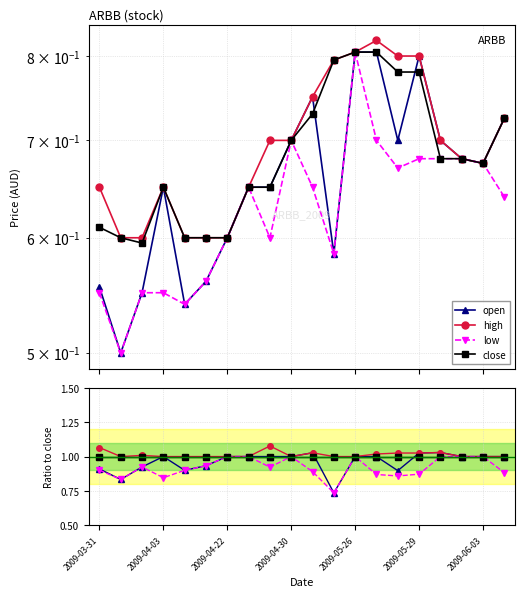

Rank the series by their maximum value, from lowest to highest.

low, close, open, high